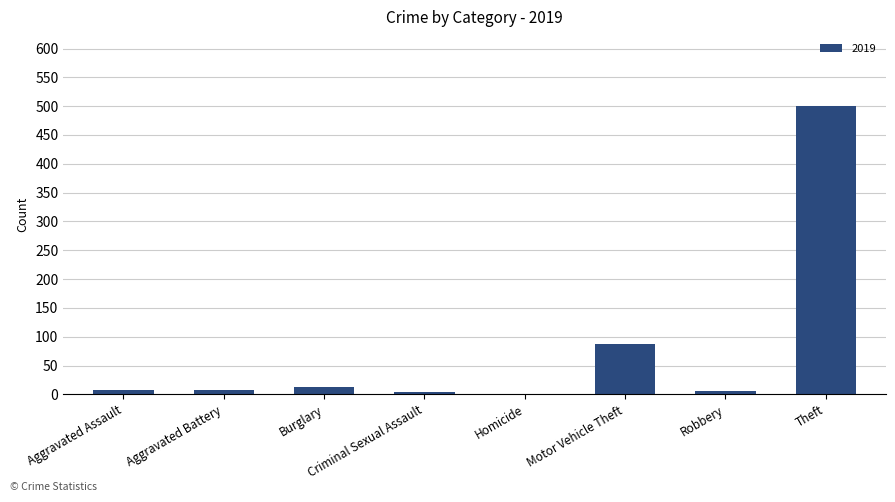

What is the approximate value at Motor Vehicle Theft?

87